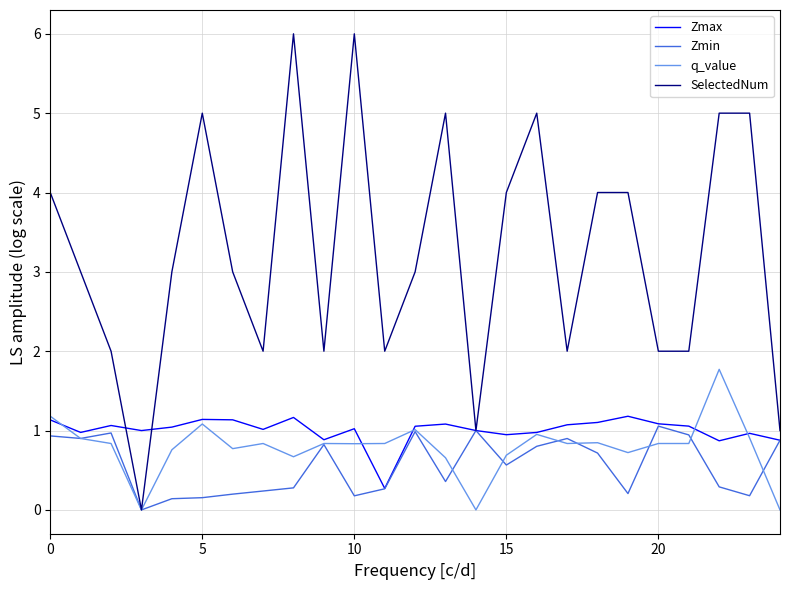

What is the sum of all q_value values?

19.6